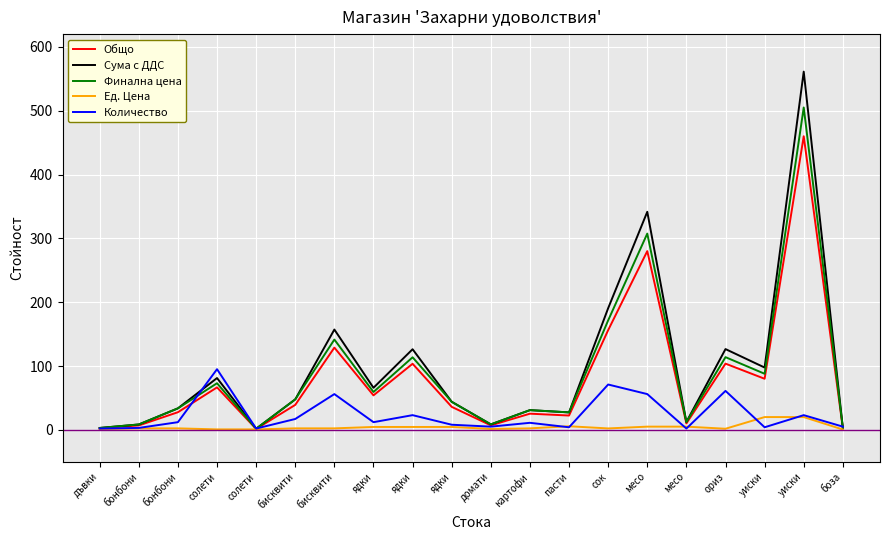

At how many categories does at least one series exceed 64?

9